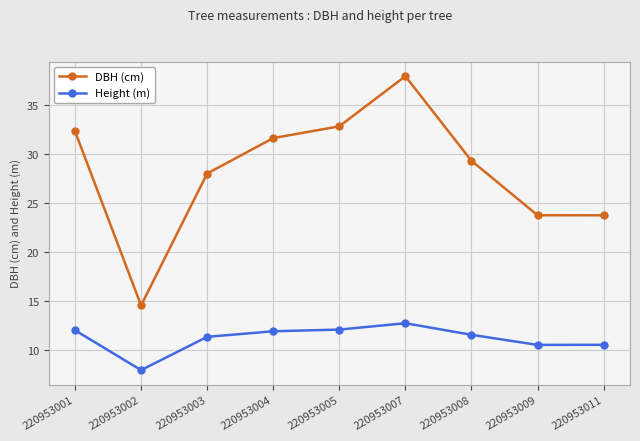

What is the total value across all series at 220953001?

44.4